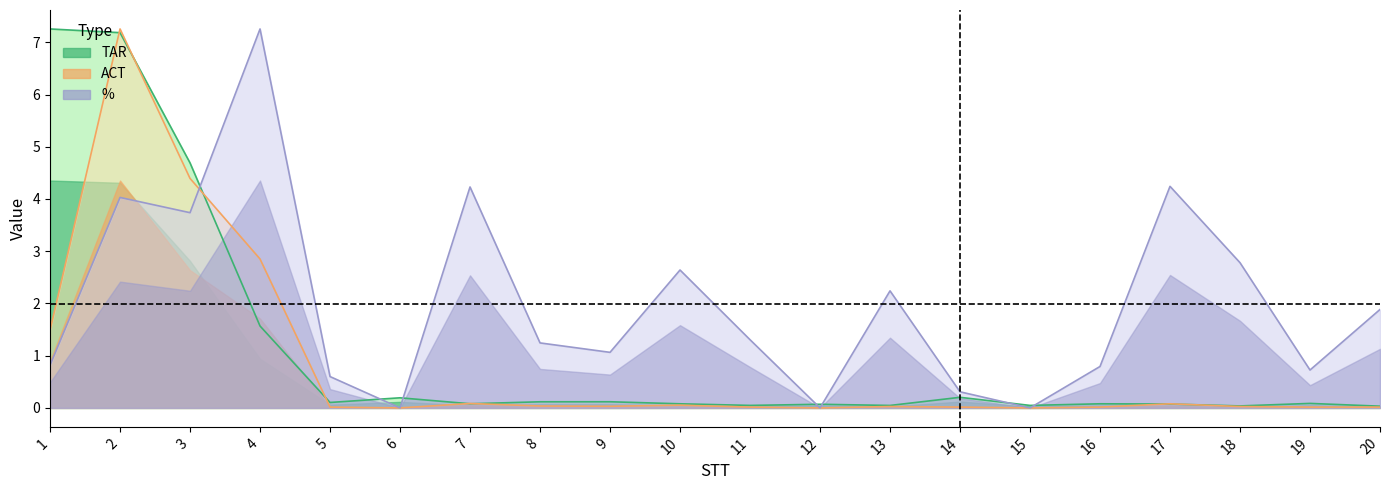

At 12, list the series in order from largest to smallest.

TAR, ACT, %